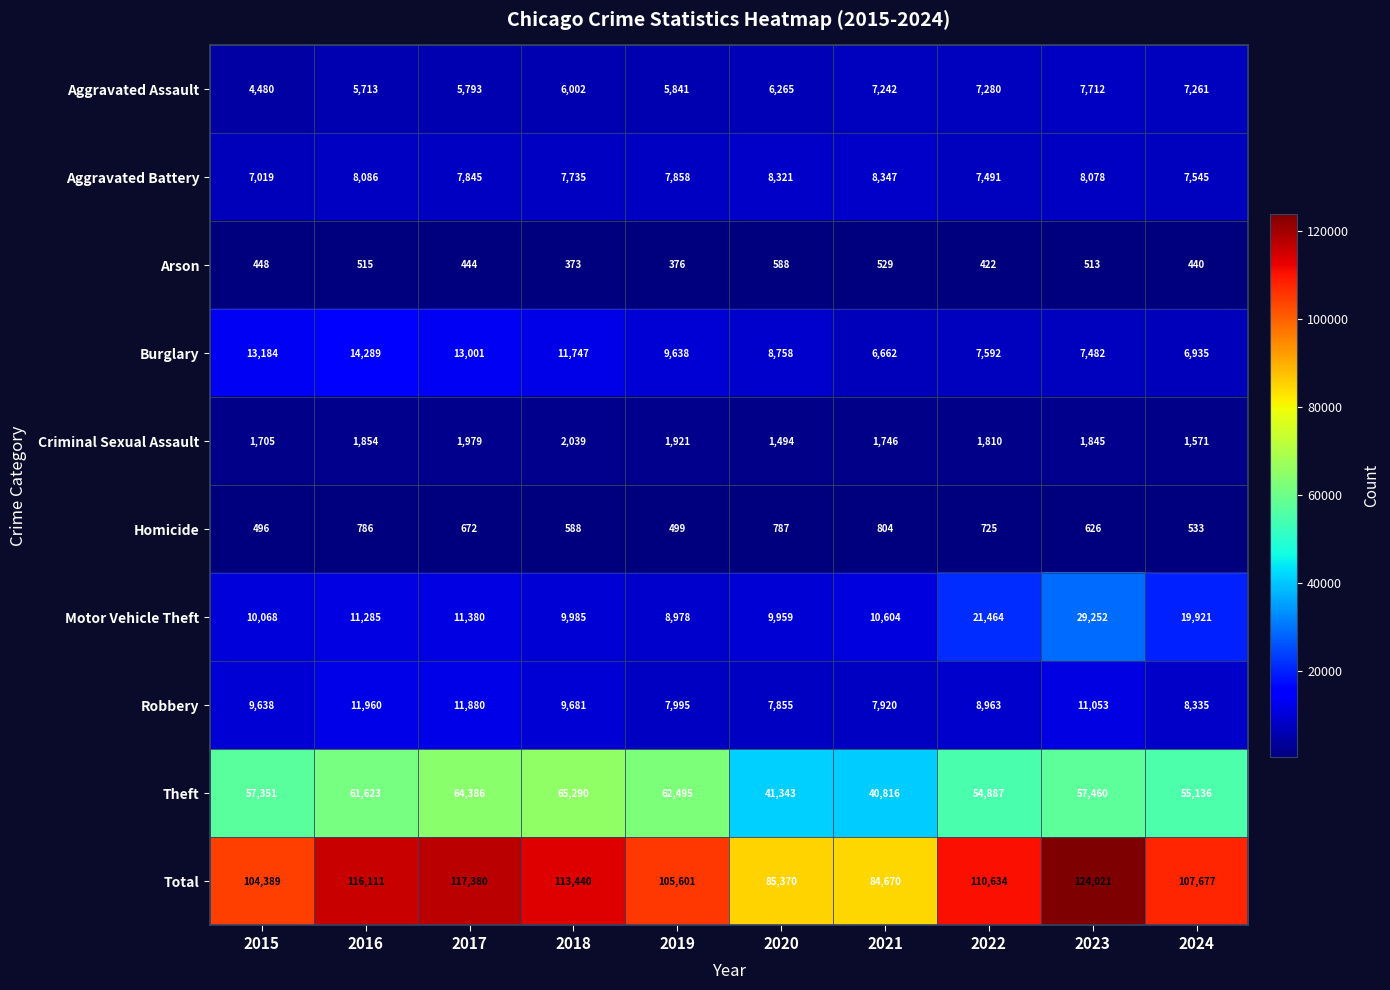

Which series has the largest total across all categories?

Total